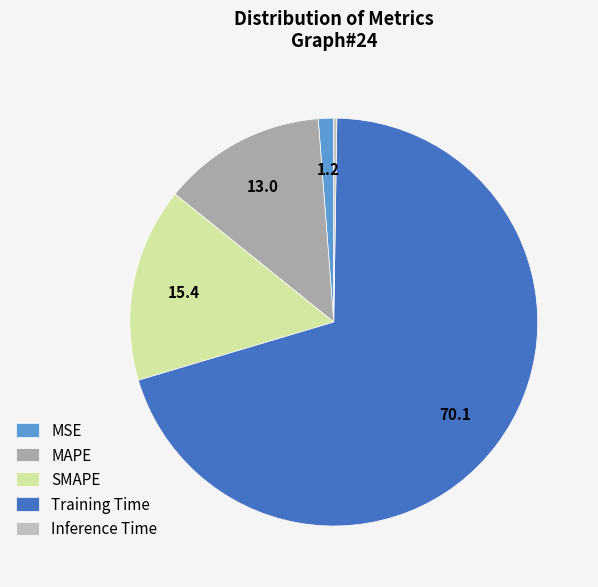

The MAPE slice represents 13% of the pie. True or false?

True